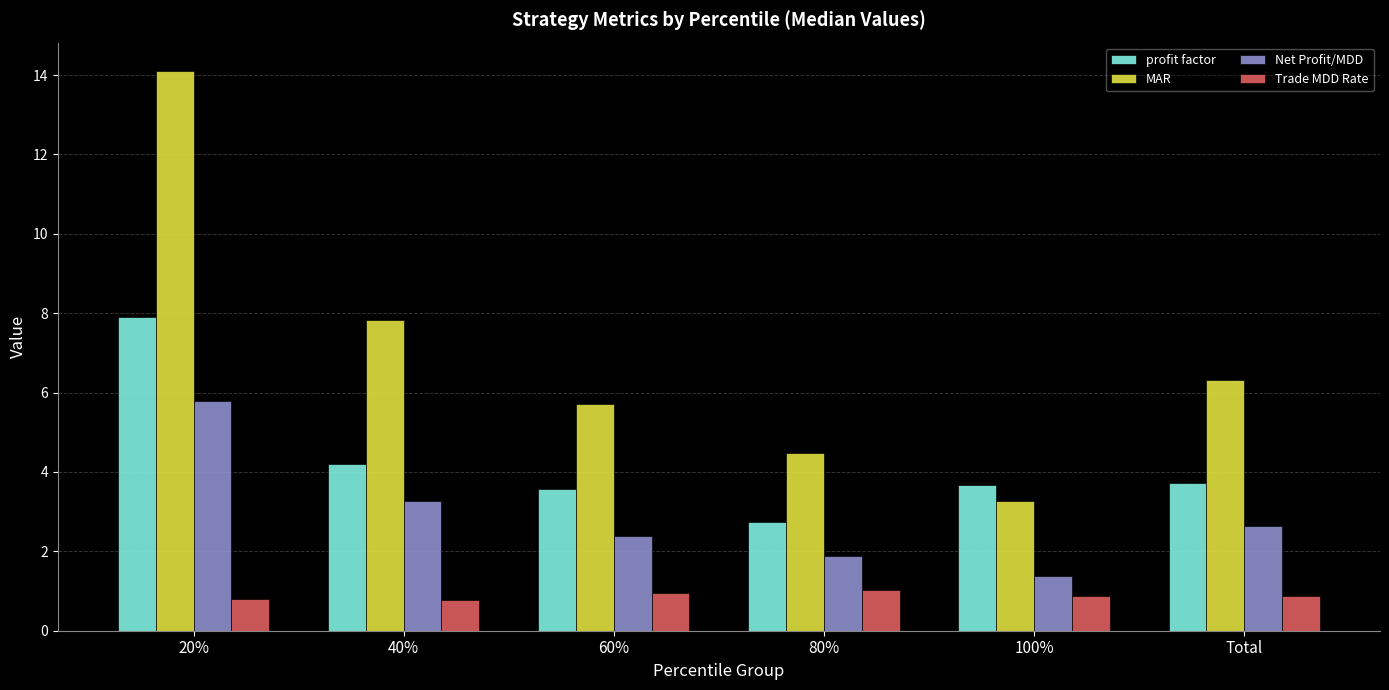

Rank the series by their maximum value, from lowest to highest.

Trade MDD Rate, Net Profit/MDD, profit factor, MAR